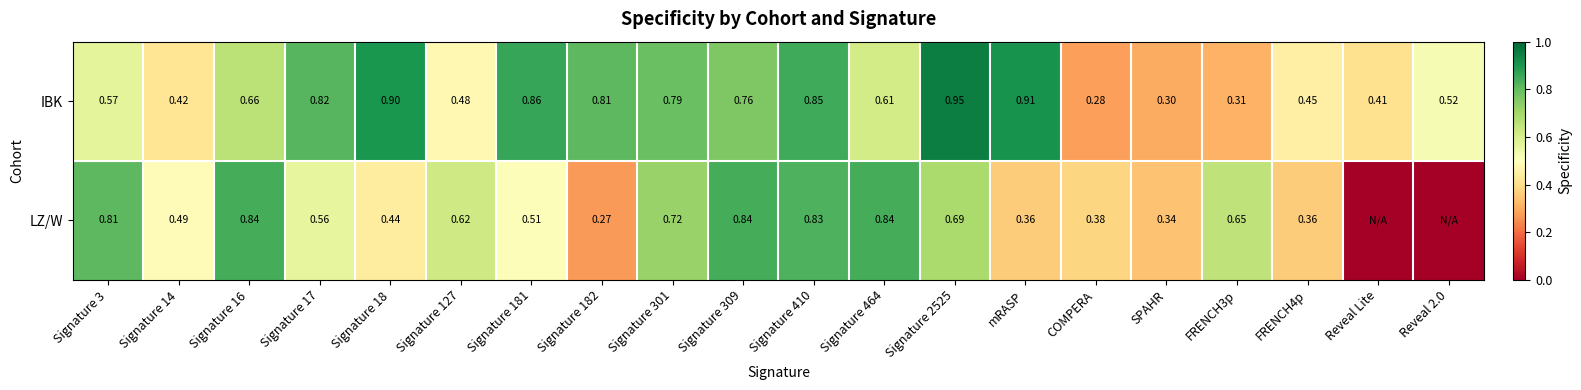

Between Signature 464 and FRENCH3p, which series saw the biggest shift?

IBK